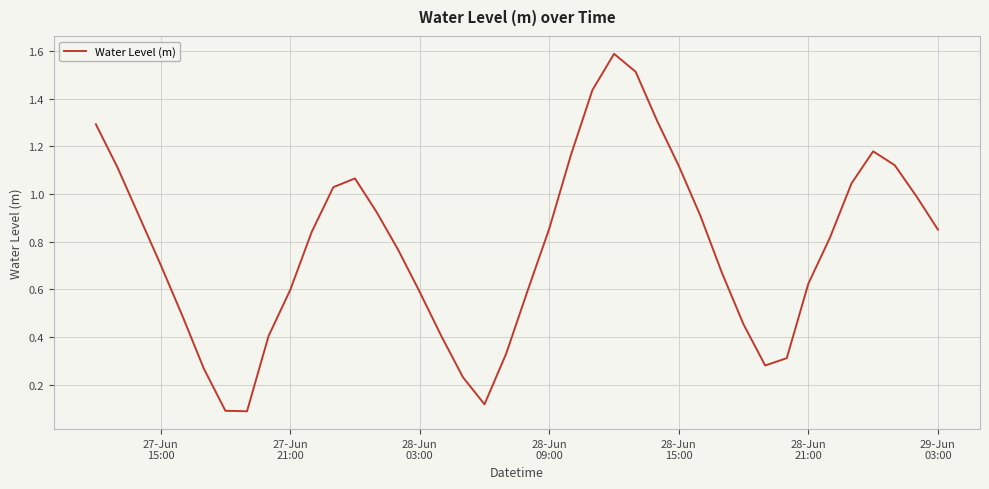

What is the maximum value shown in the chart?

1.6